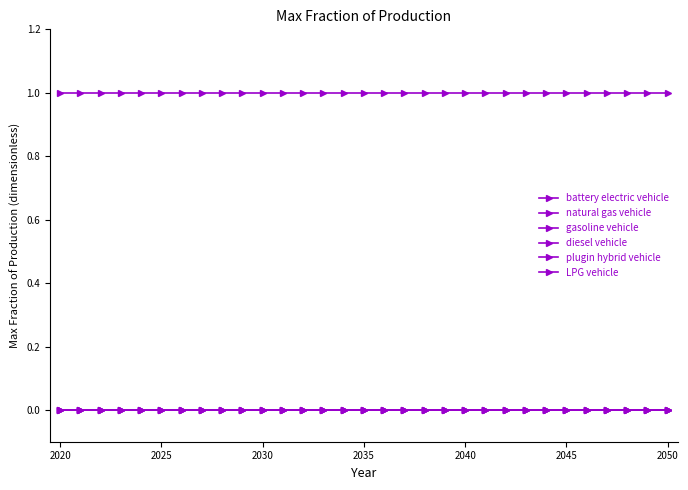

Reading right to left, list all the values displayed in this chart.

battery electric vehicle: 0	0	0	0	0	0	0	0	0	0	0	0	0	0	0	0	0	0	0	0	0	0	0	0	0	0	0	0	0	0	0
natural gas vehicle: 0	0	0	0	0	0	0	0	0	0	0	0	0	0	0	0	0	0	0	0	0	0	0	0	0	0	0	0	0	0	0
gasoline vehicle: 0	0	0	0	0	0	0	0	0	0	0	0	0	0	0	0	0	0	0	0	0	0	0	0	0	0	0	0	0	0	0
diesel vehicle: 1	1	1	1	1	1	1	1	1	1	1	1	1	1	1	1	1	1	1	1	1	1	1	1	1	1	1	1	1	1	1
plugin hybrid vehicle: 0	0	0	0	0	0	0	0	0	0	0	0	0	0	0	0	0	0	0	0	0	0	0	0	0	0	0	0	0	0	0
LPG vehicle: 0	0	0	0	0	0	0	0	0	0	0	0	0	0	0	0	0	0	0	0	0	0	0	0	0	0	0	0	0	0	0